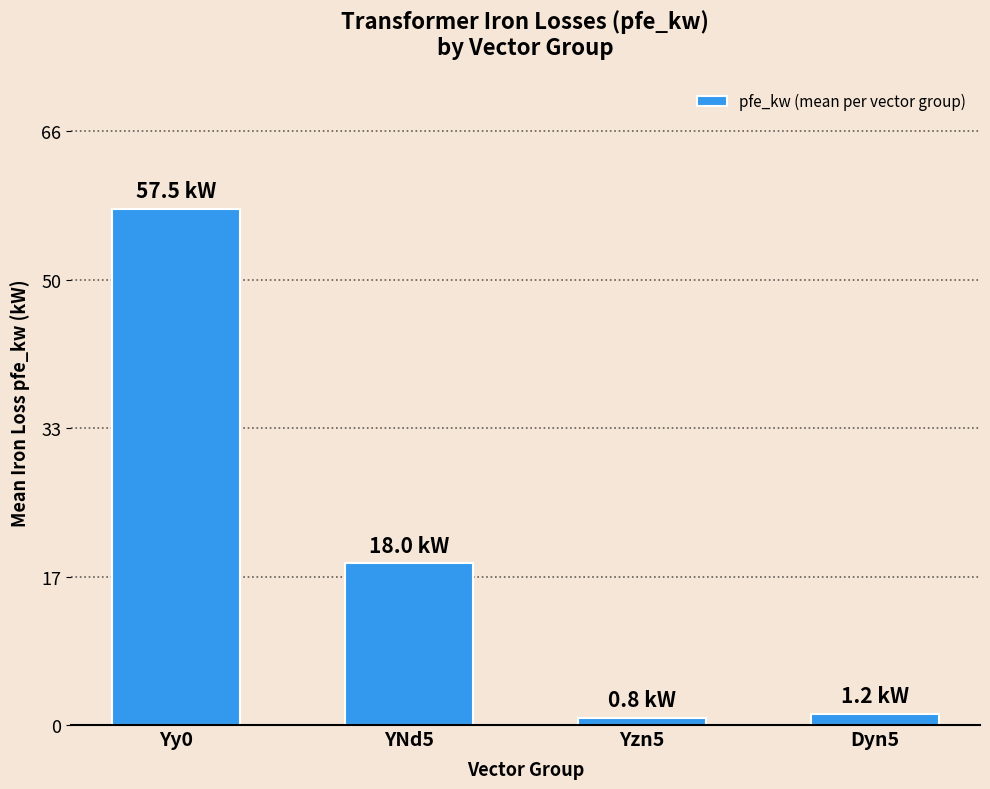

How many distinct data groups are displayed?

1